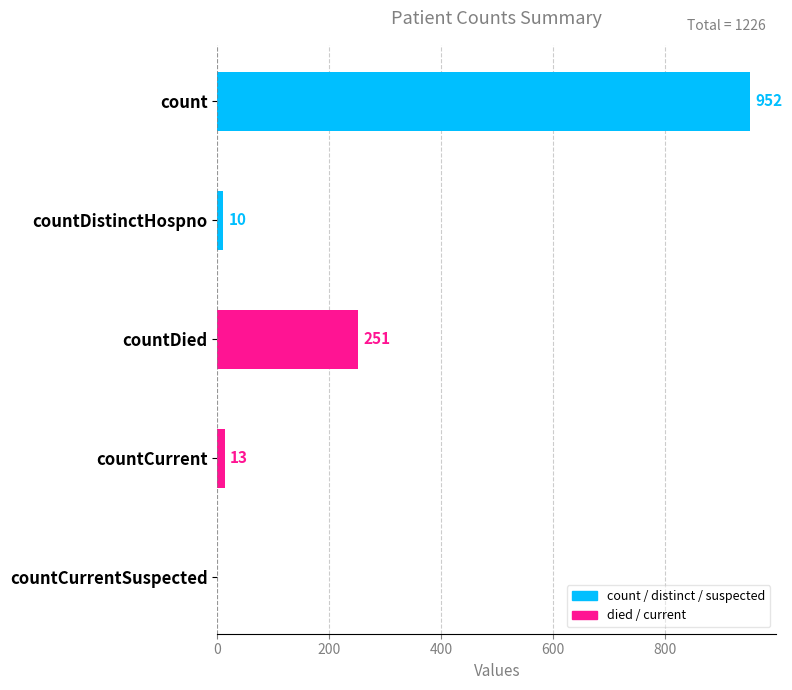

Reading top to bottom, what are all the values shown in this chart?

count=952	countDistinctHospno=10	countDied=251	countCurrent=13	countCurrentSuspected=0